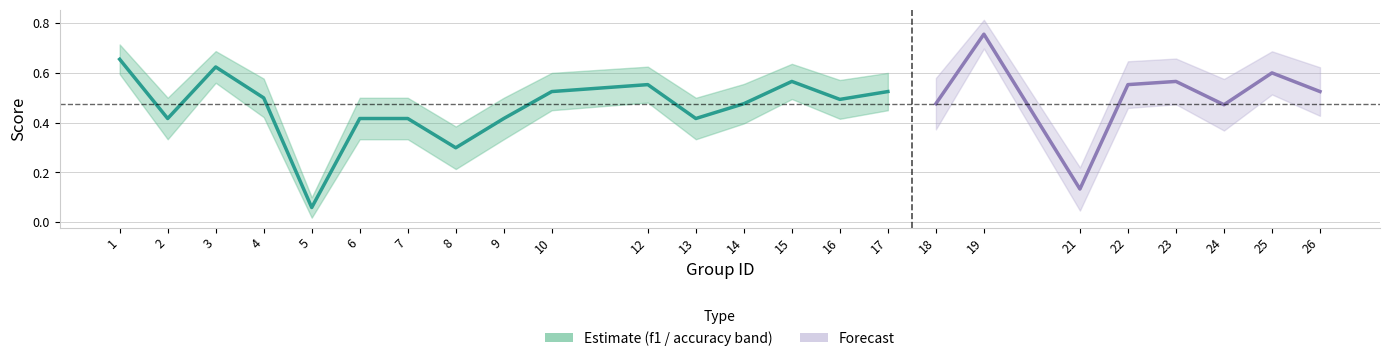

True or false: f1 and accuracy cross at least once.

False